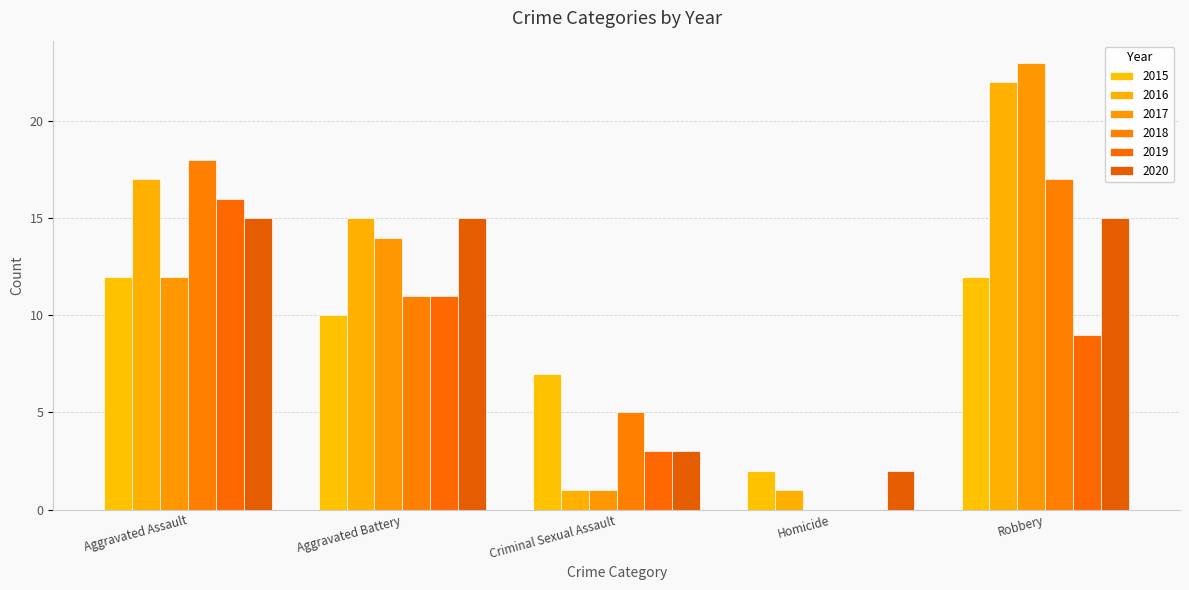

Reading left to right, extract all data points from this chart.

2015: 12	10	7	2	12
2016: 17	15	1	1	22
2017: 12	14	1	0	23
2018: 18	11	5	0	17
2019: 16	11	3	0	9
2020: 15	15	3	2	15